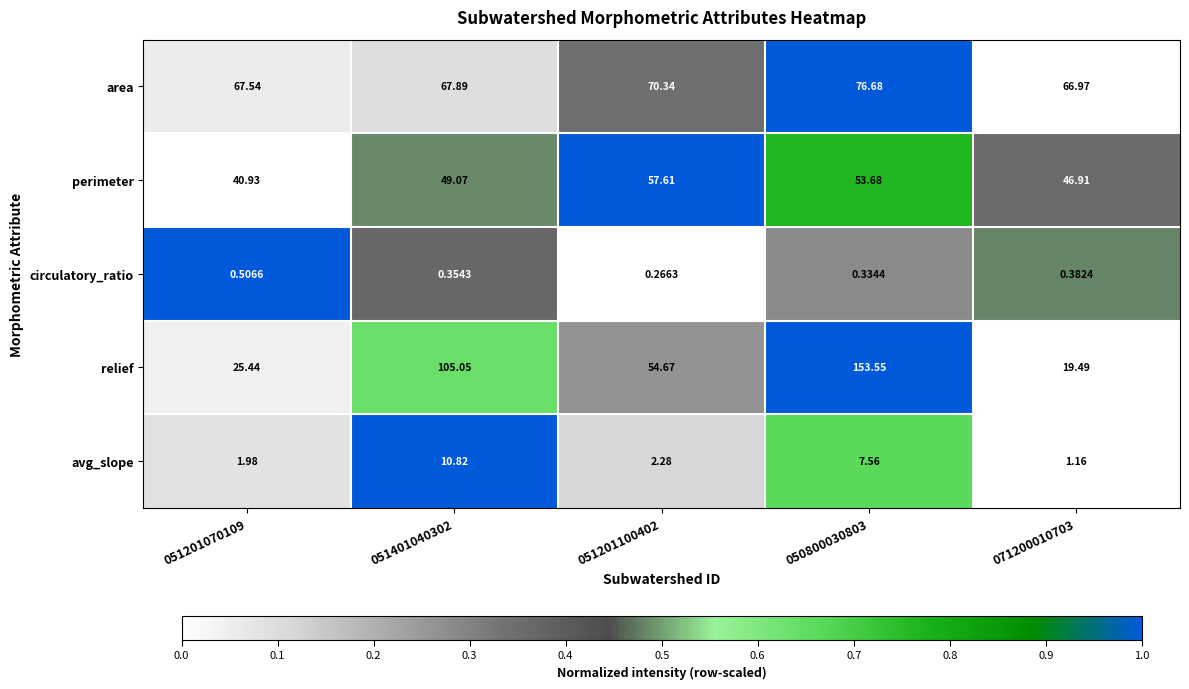

Which series changed the most between 051201070109 and 051201100402?

relief